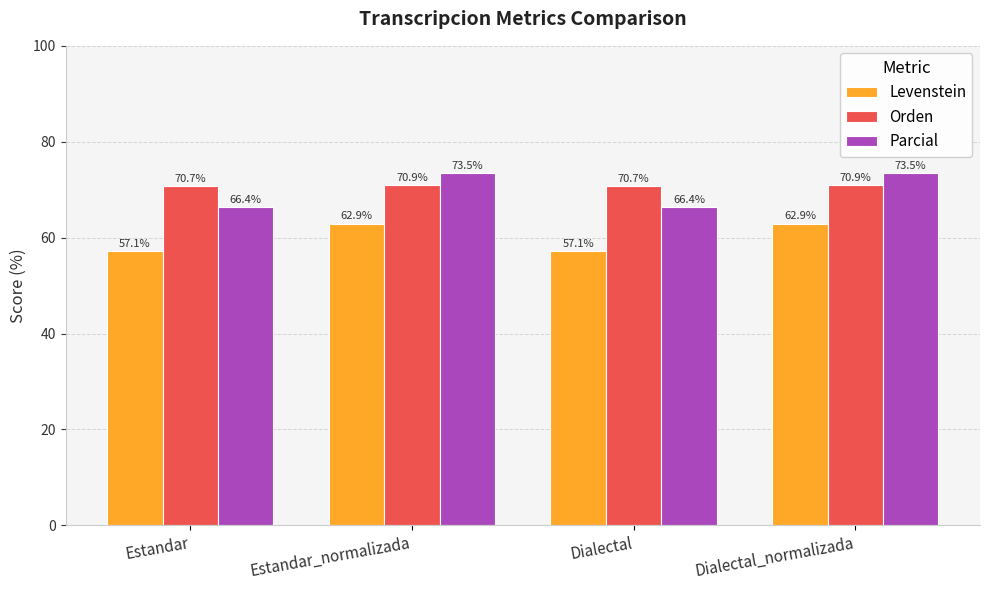

What value does the Orden series have at Dialectal?

70.7